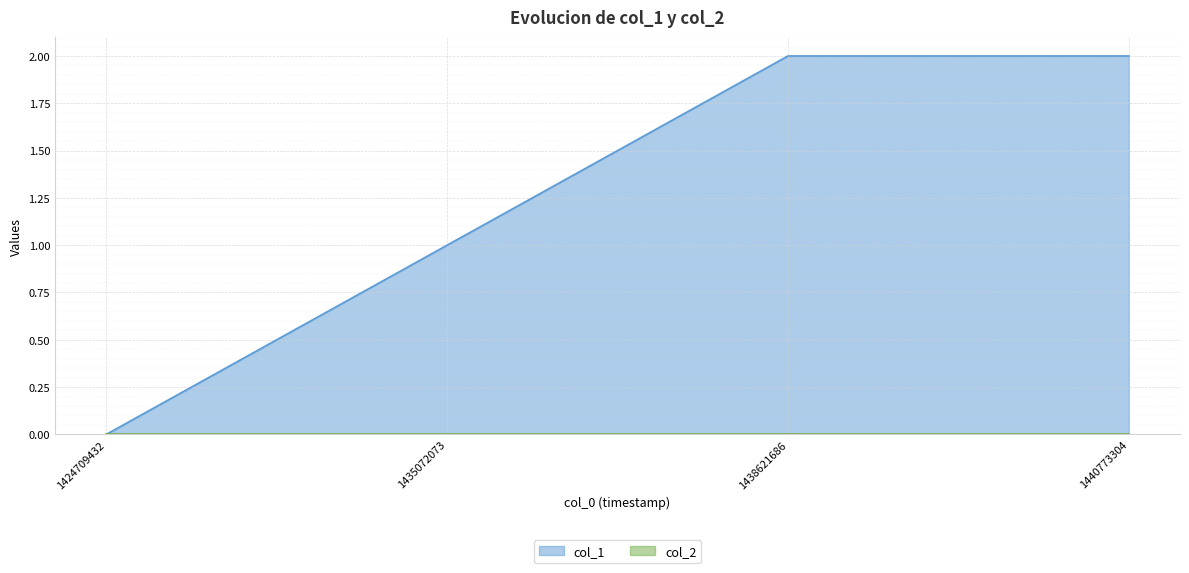

Which category has the highest value across all series?

1438621686